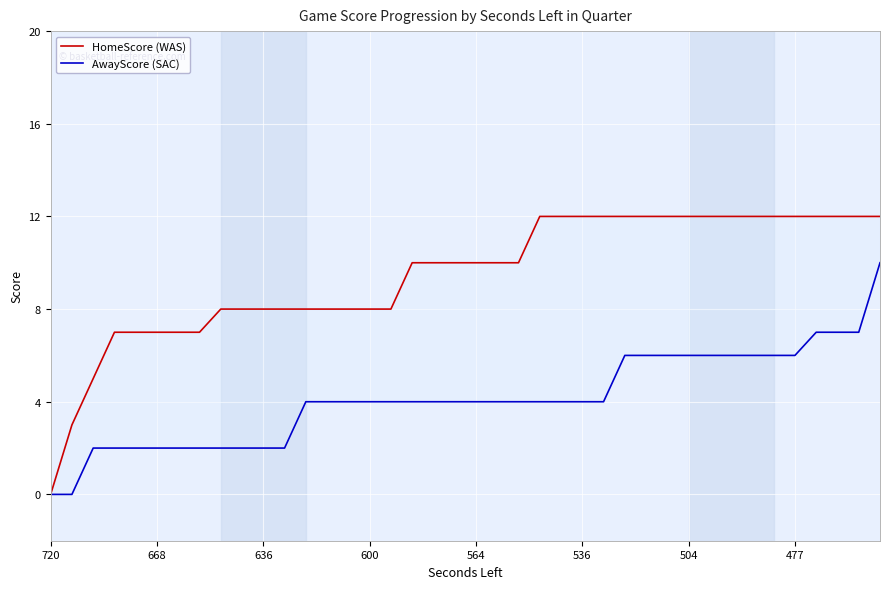

True or false: HomeScore (WAS) has a value of 8 at 34.

False